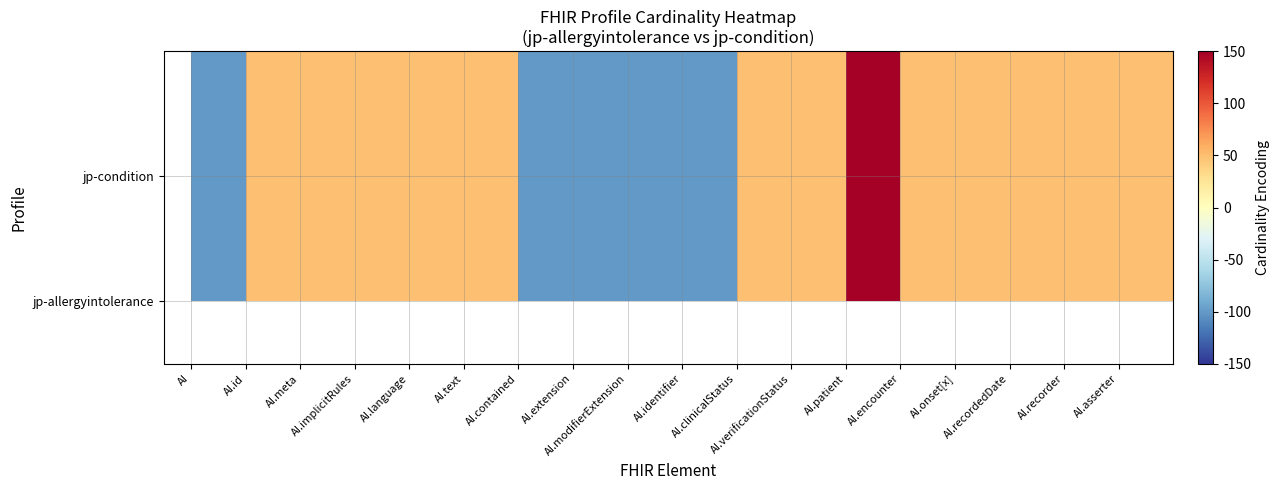

How many categories are shown in the chart?

18